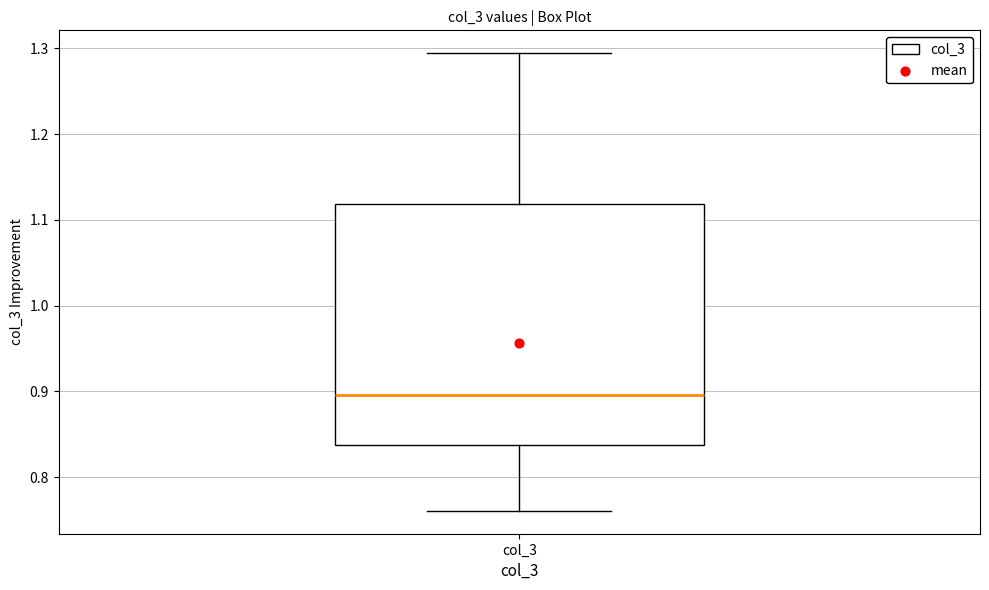

Read this box plot against the y-axis: the position of the median line, the range covered by the box, and the ends of both whiskers. The values are not printed on the chart, so give them approximately, as read against the axis.

median 0.90, box 0.84 to 1.12, whiskers 0.76 to 1.29